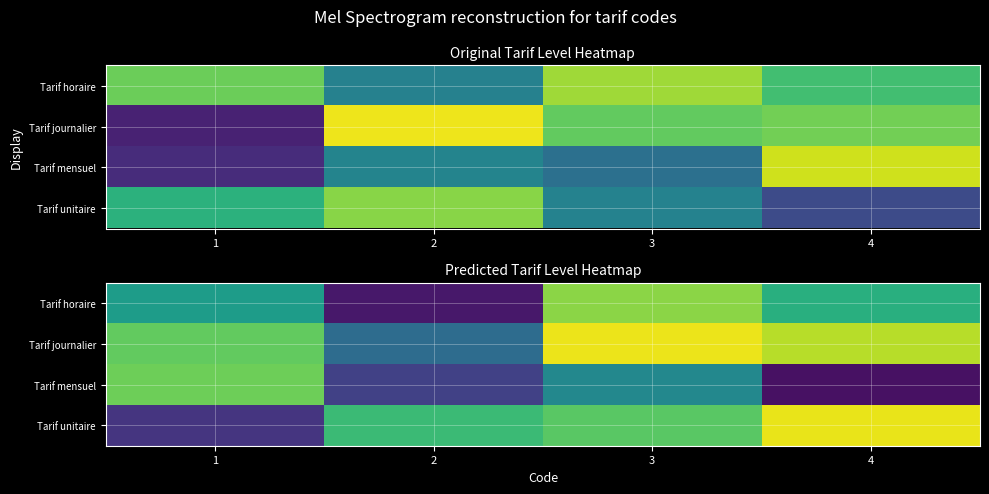

The value of Tarif horaire at 2 is 0.1. True or false?

True